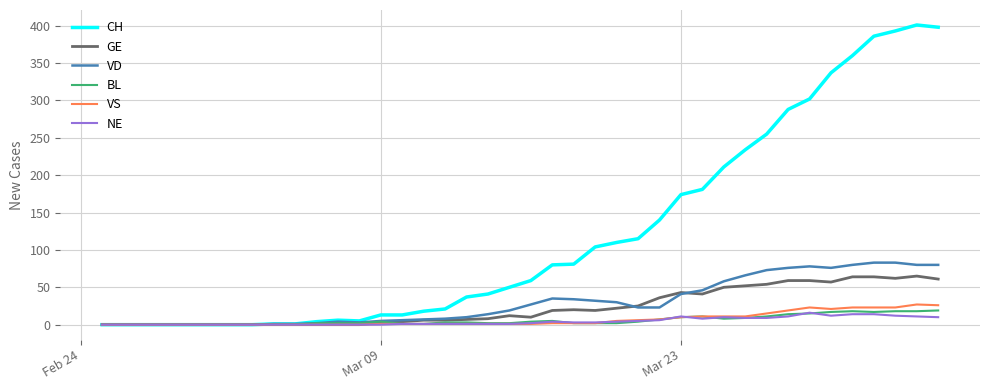

Which series has the largest range (max minus min)?

CH